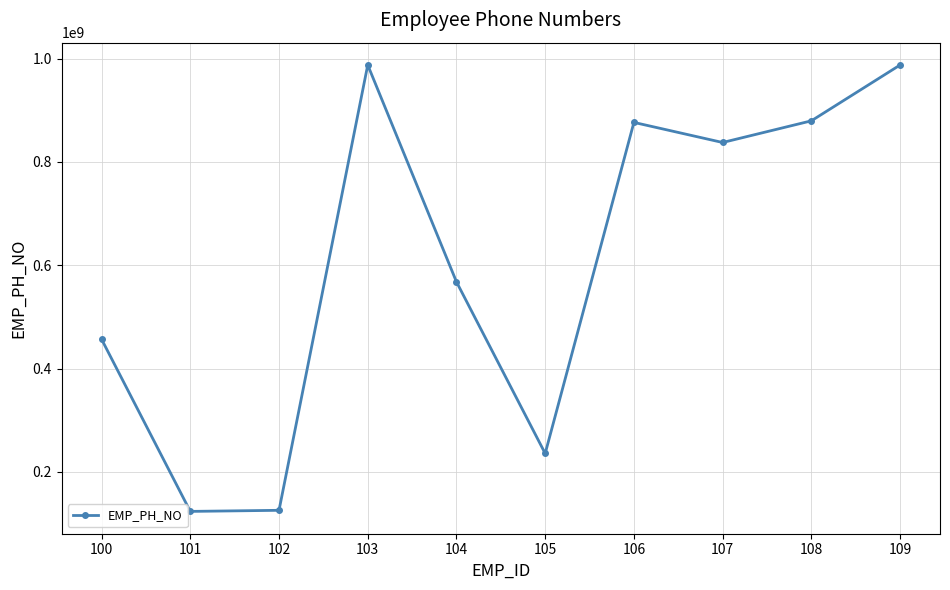

How many data points are less than 837623456?

5